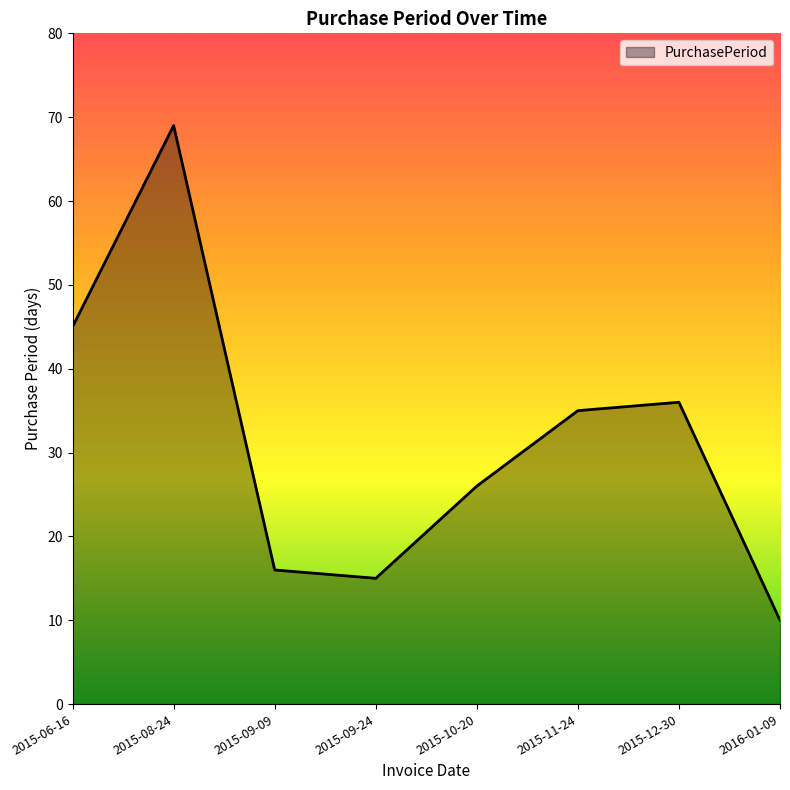

Where does the data first go above 35?

2015-06-16